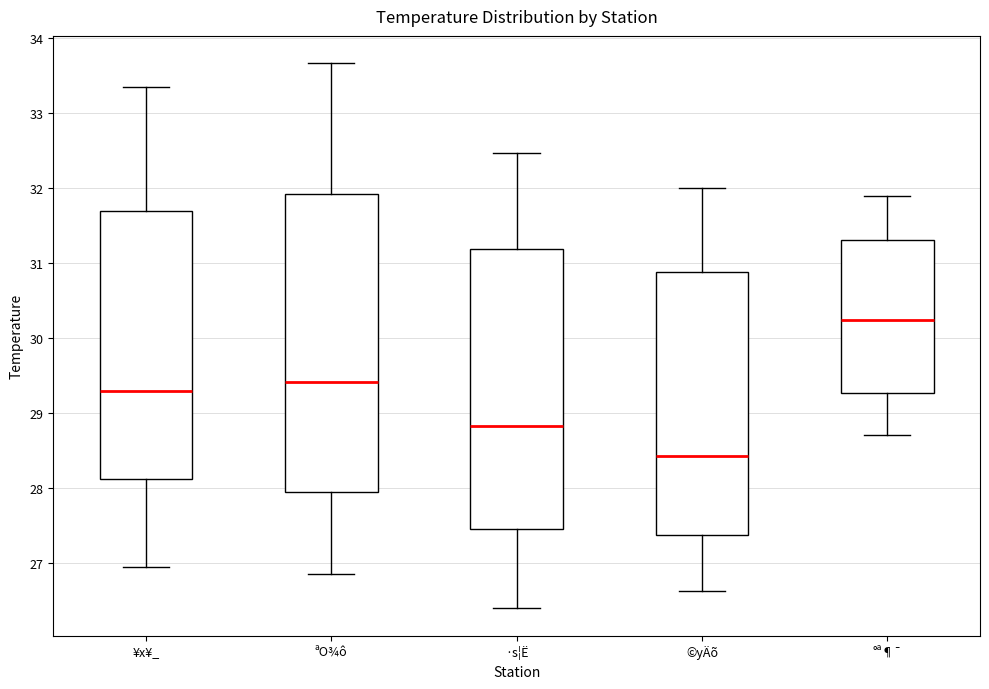

Comparing the boxes themselves (not the whiskers), which one is the tallest?

ªO¾ô